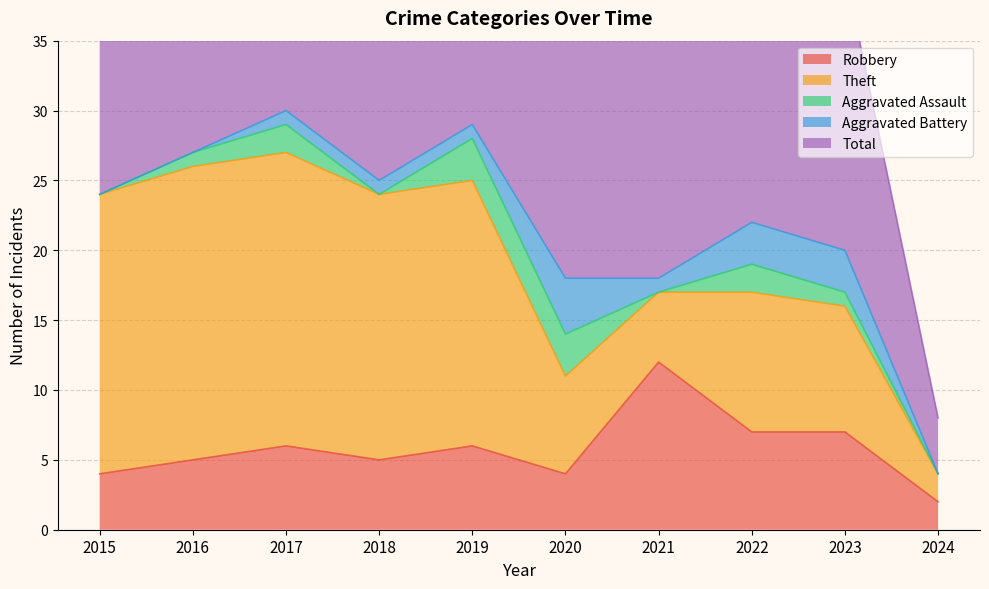

What is the greatest value displayed?

30